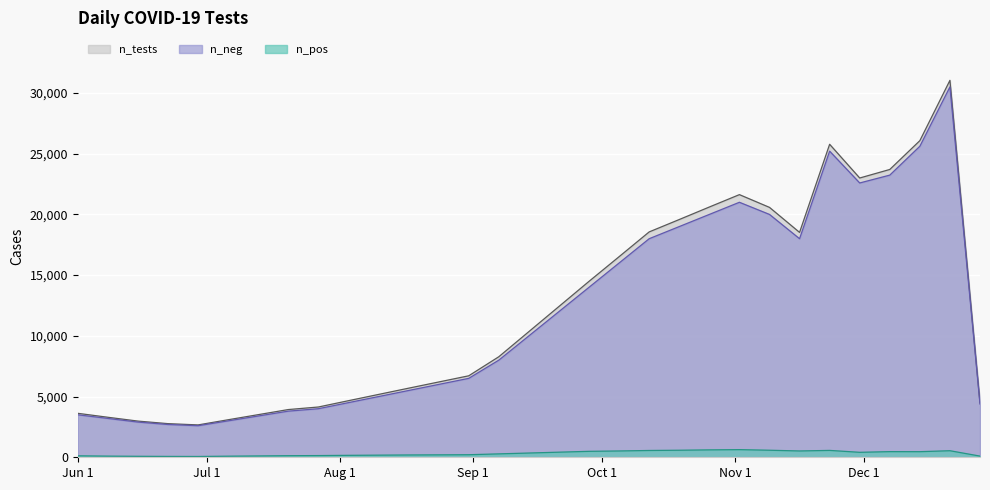

How many interior local peaks does the n_pos series have?

4